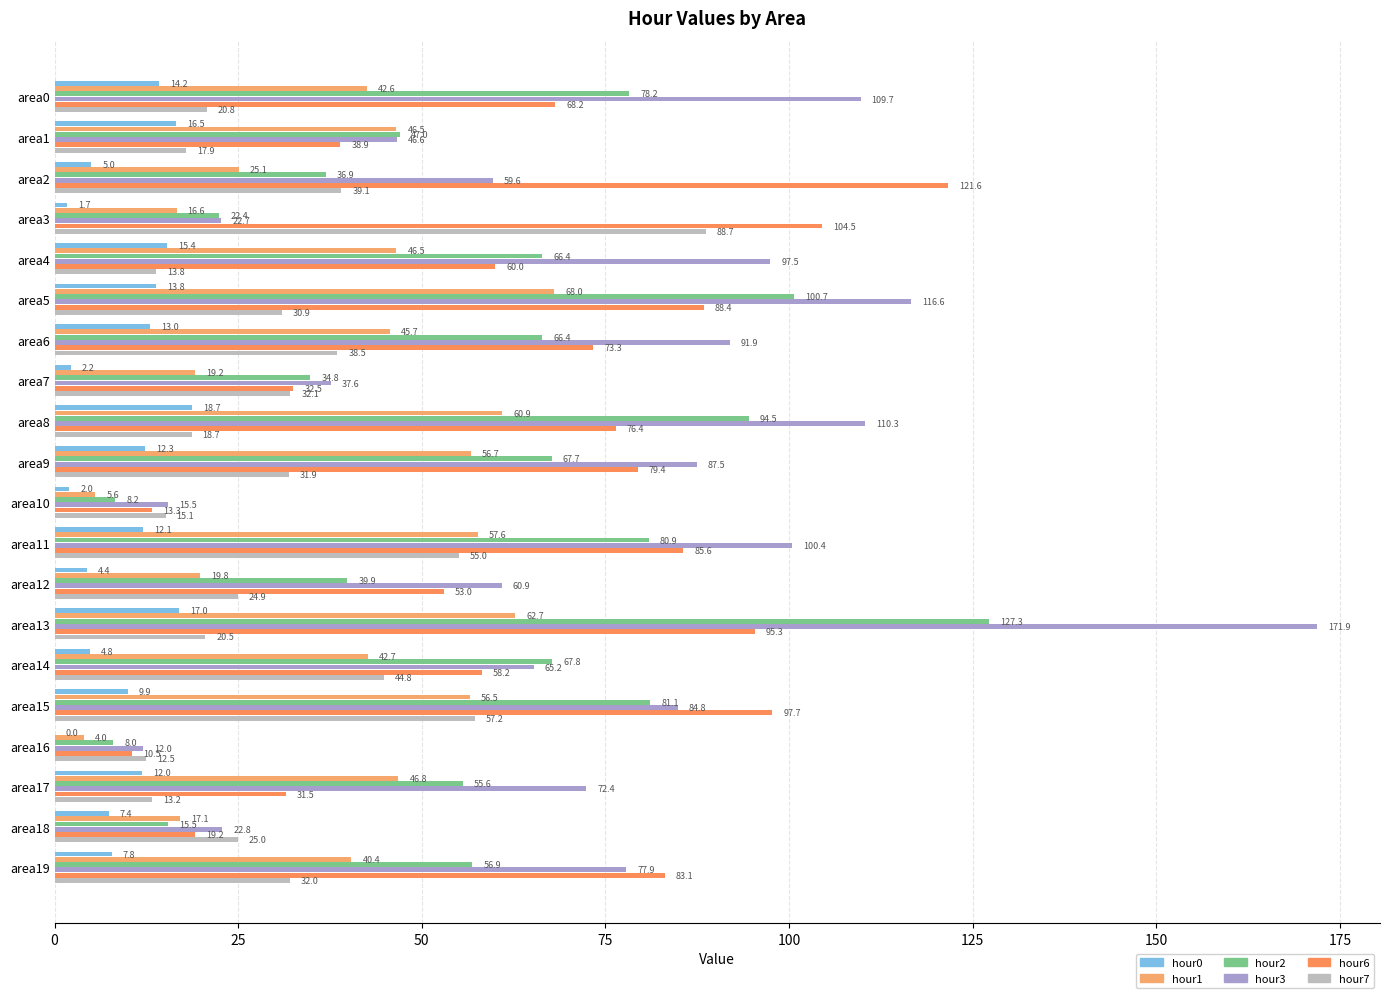

How many distinct data groups are displayed?

6